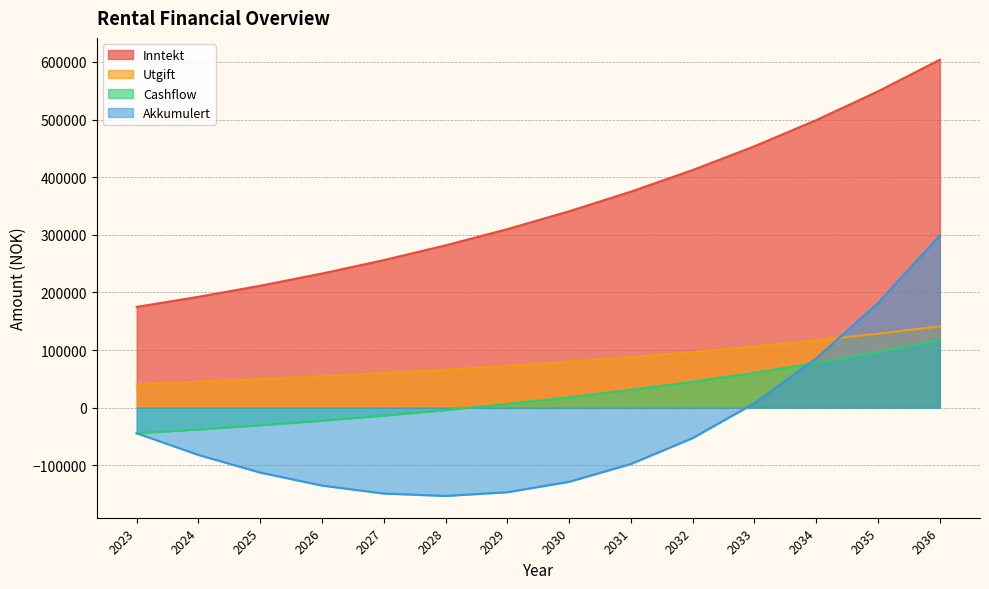

What is the difference between the Utgift values at 2031 and 2024?

42702.0